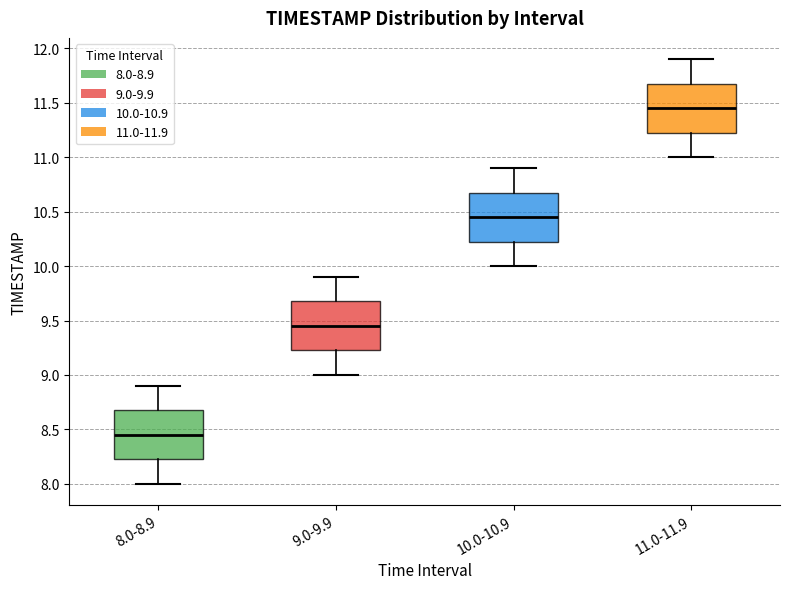

Which box has the lowest median line?

8.0-8.9